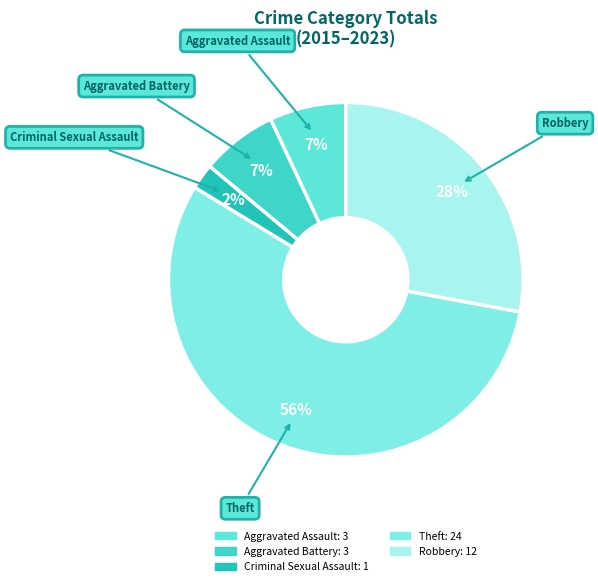

Does Criminal Sexual Assault represent more than half of the total?

No